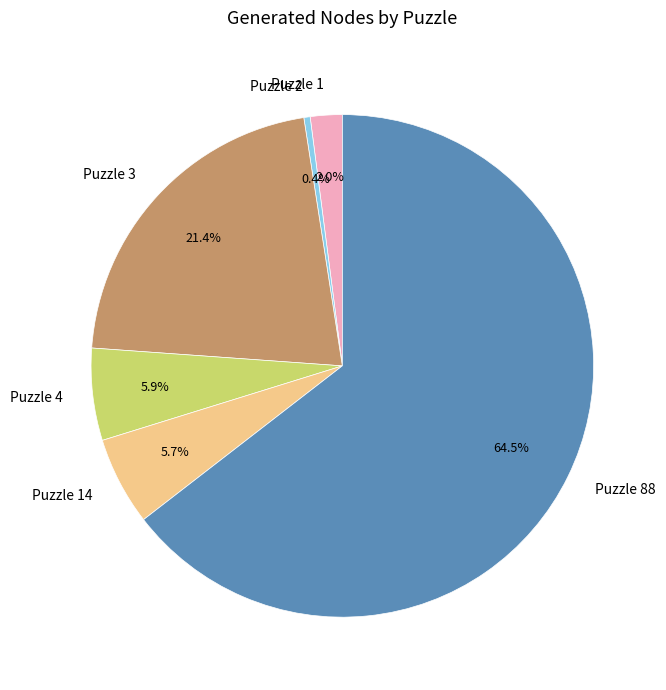

Is it true that Puzzle 14 is 12% of the pie?

False